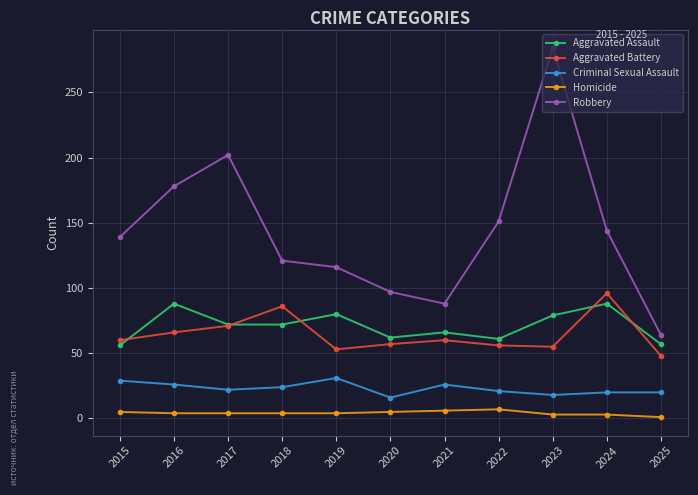

True or false: Aggravated Battery and Criminal Sexual Assault cross at least once.

False